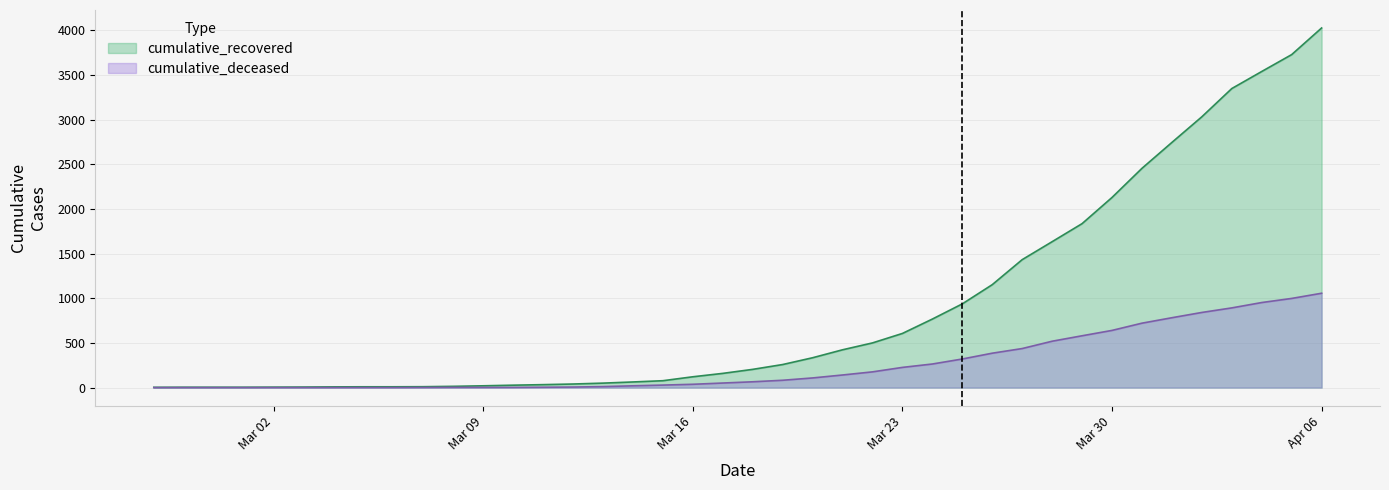

Rank the series by their maximum value, from lowest to highest.

cumulative_deceased, cumulative_recovered